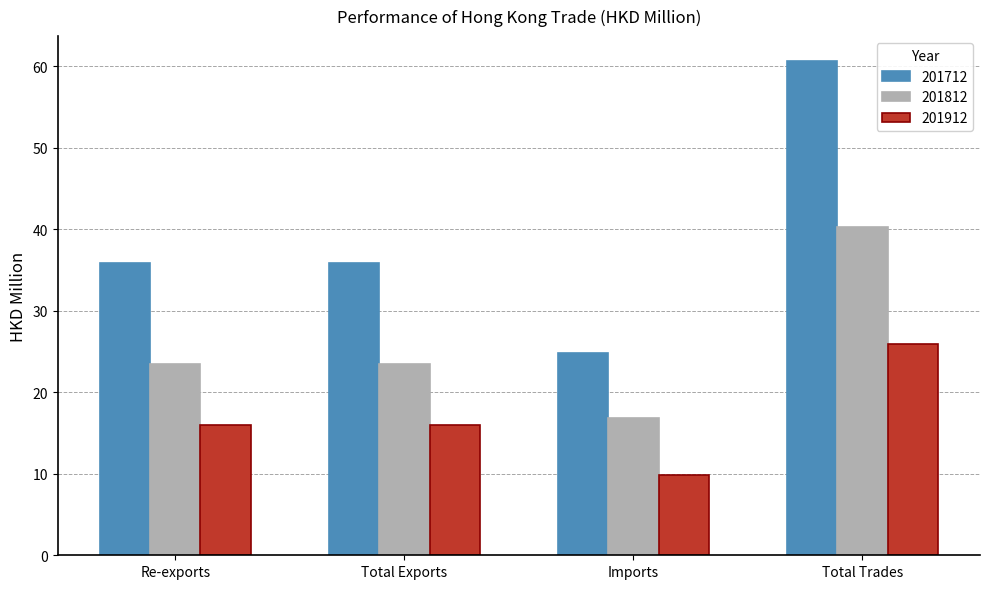

List the series in order of their peak value, highest first.

201712, 201812, 201912